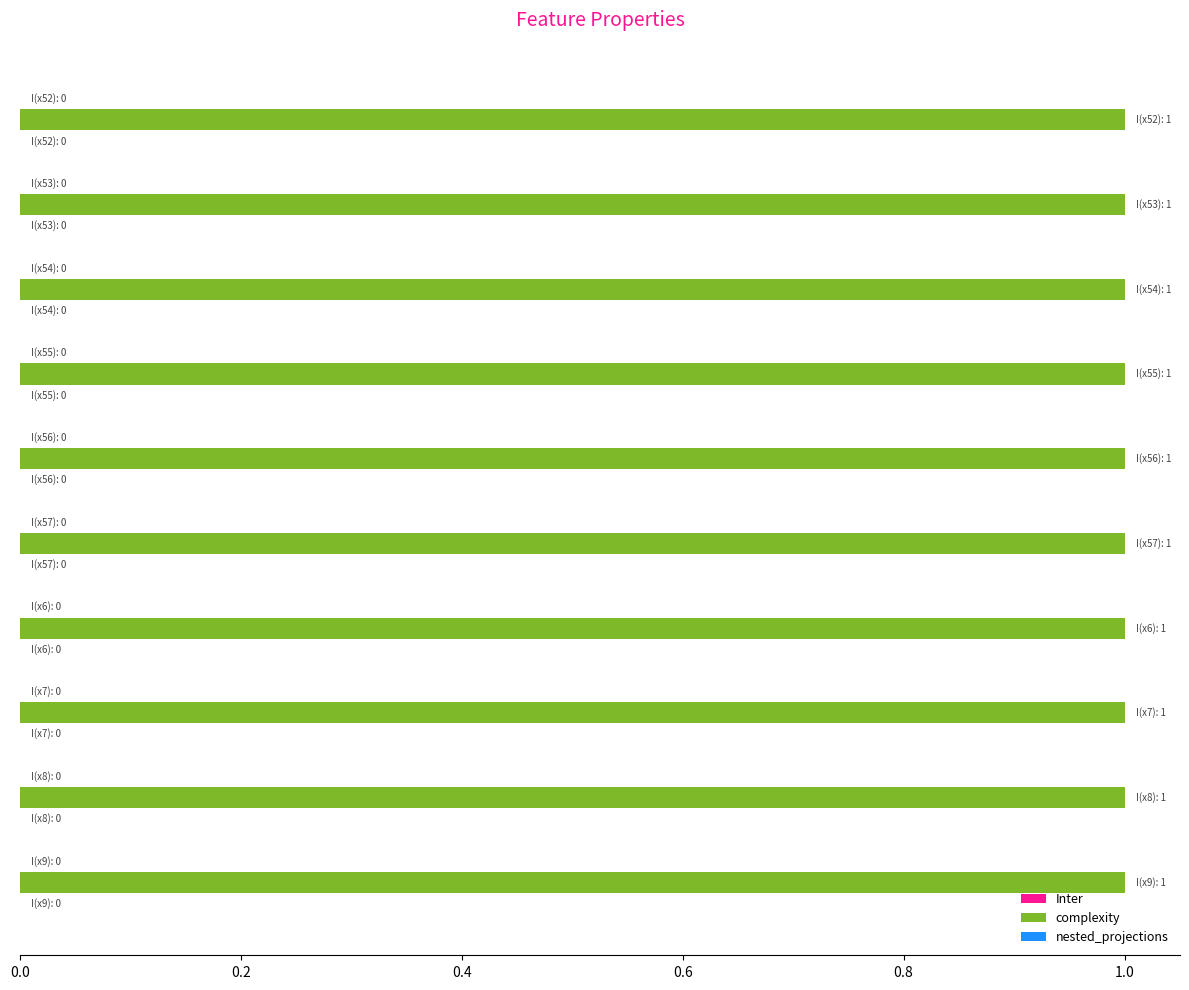

Rank the series by their maximum value, from lowest to highest.

Inter, nested_projections, complexity